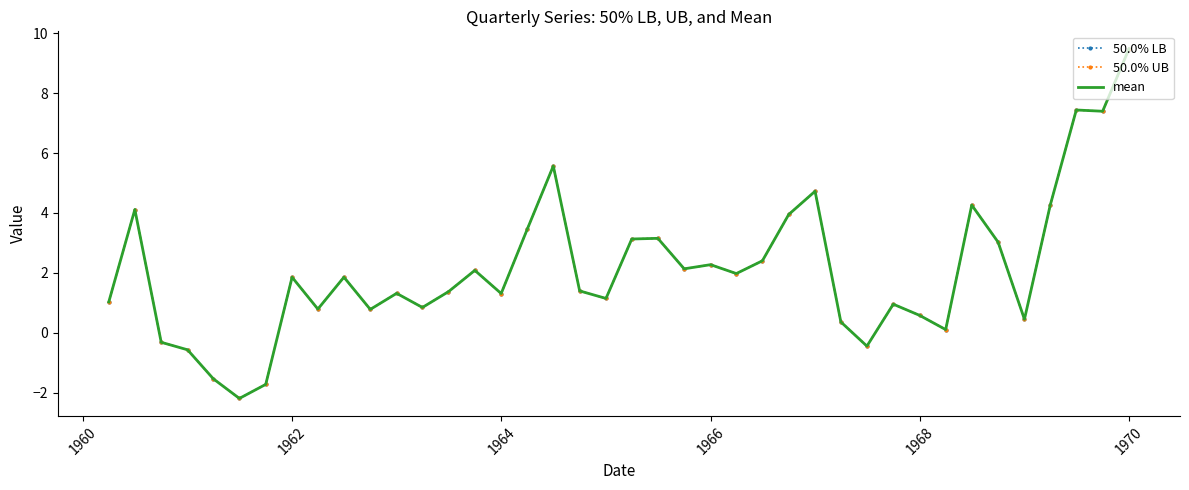

What is the minimum value for 50.0% UB?

-2.2